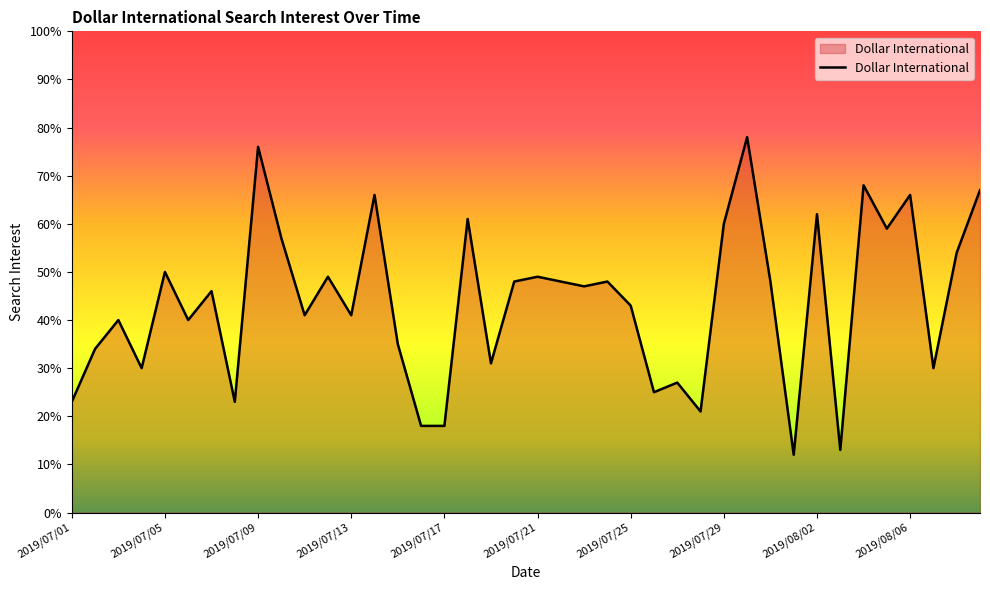

Is it true that the value at 2019/07/09 is 76?

True